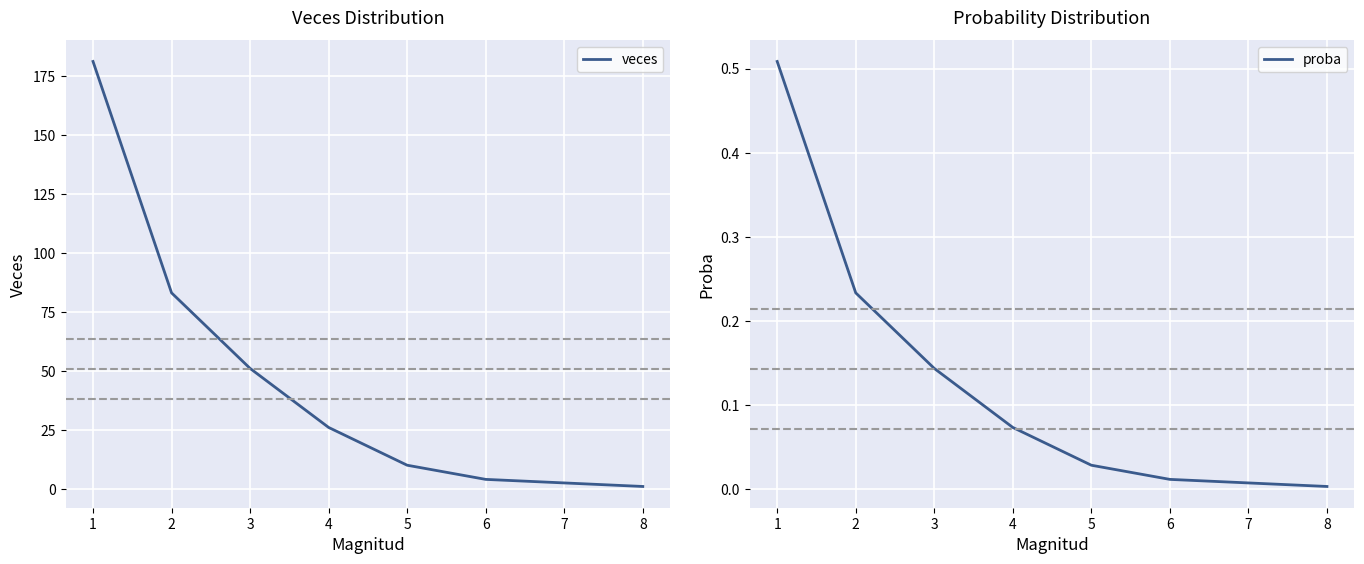

The veces series shows 13 at 4. True or false?

False